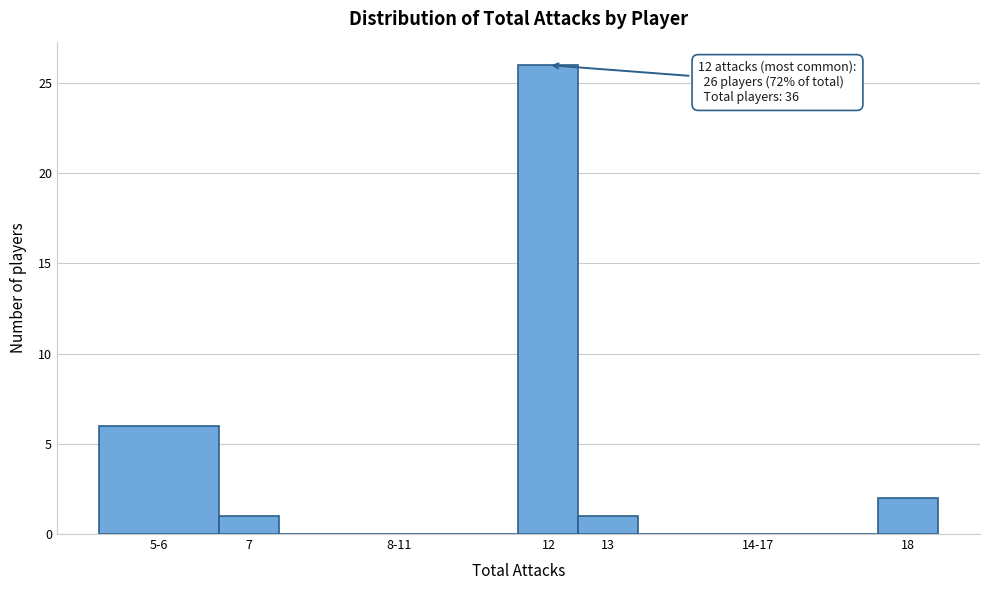

Reading left to right, what are all the values shown in this chart?

5-6=6	7=1	8-11=0	12=26	13=1	14-17=0	18=2